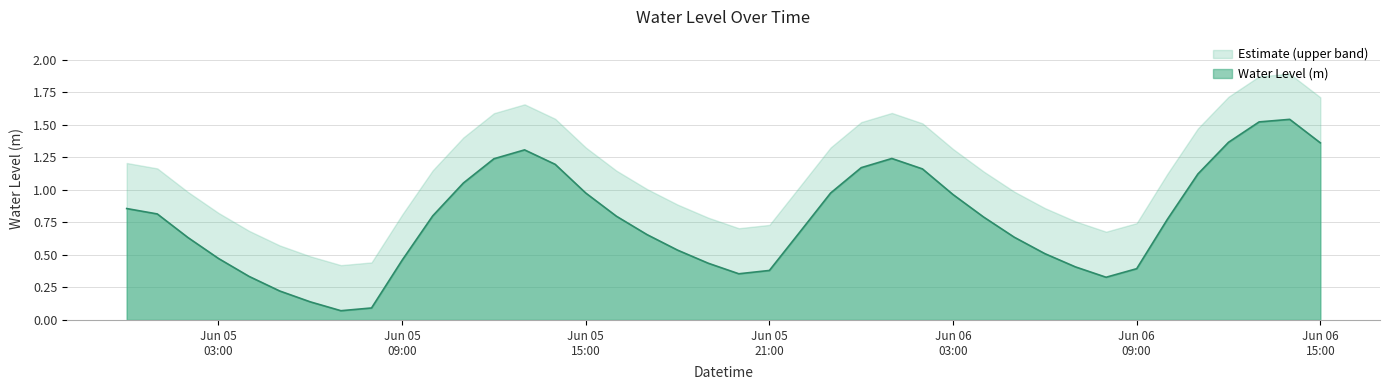

True or false: there are more than 0 points higher than both neighbors.

True